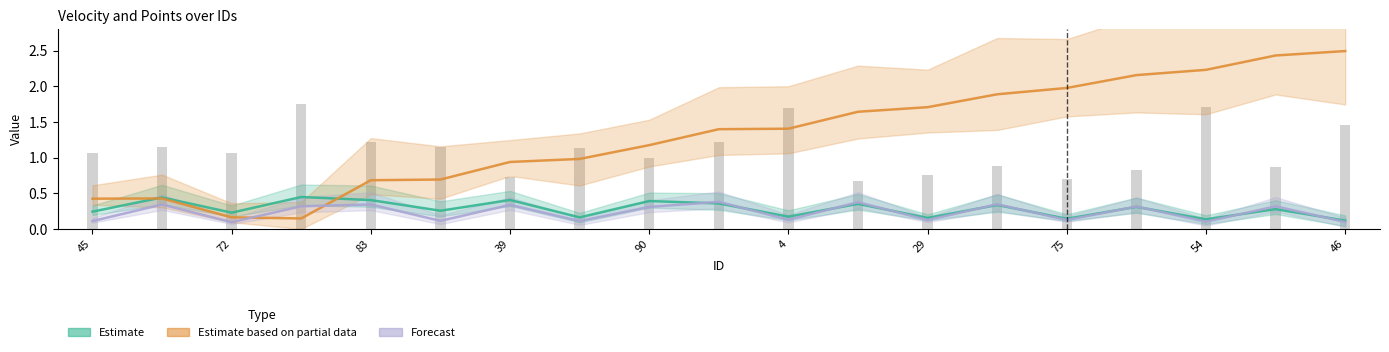

What is the total value across all series at 15?

0.9